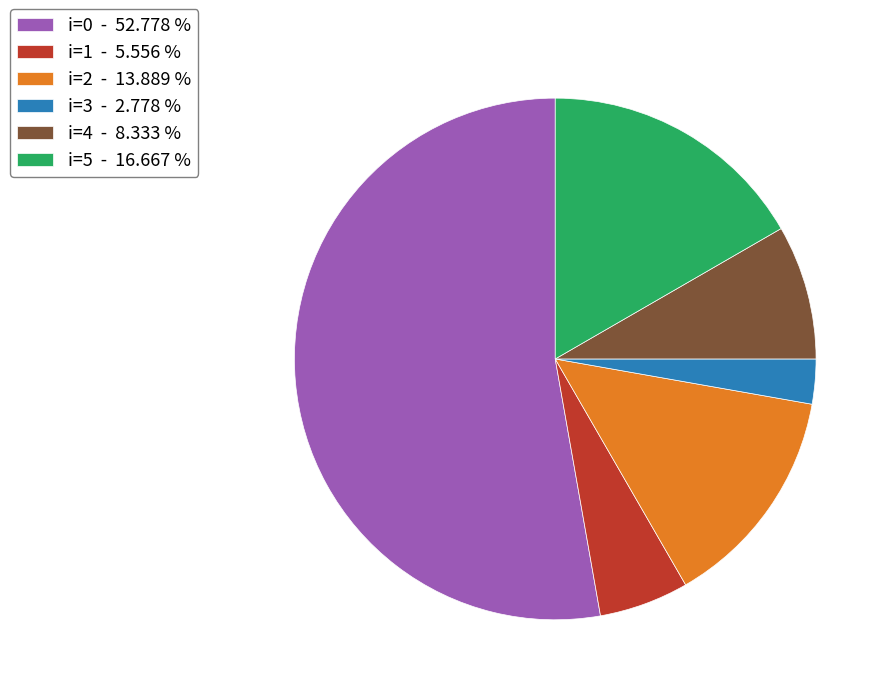

Approximately how many times larger is the value at i=1 - 5.556 % compared to i=3 - 2.778 %?

2.0